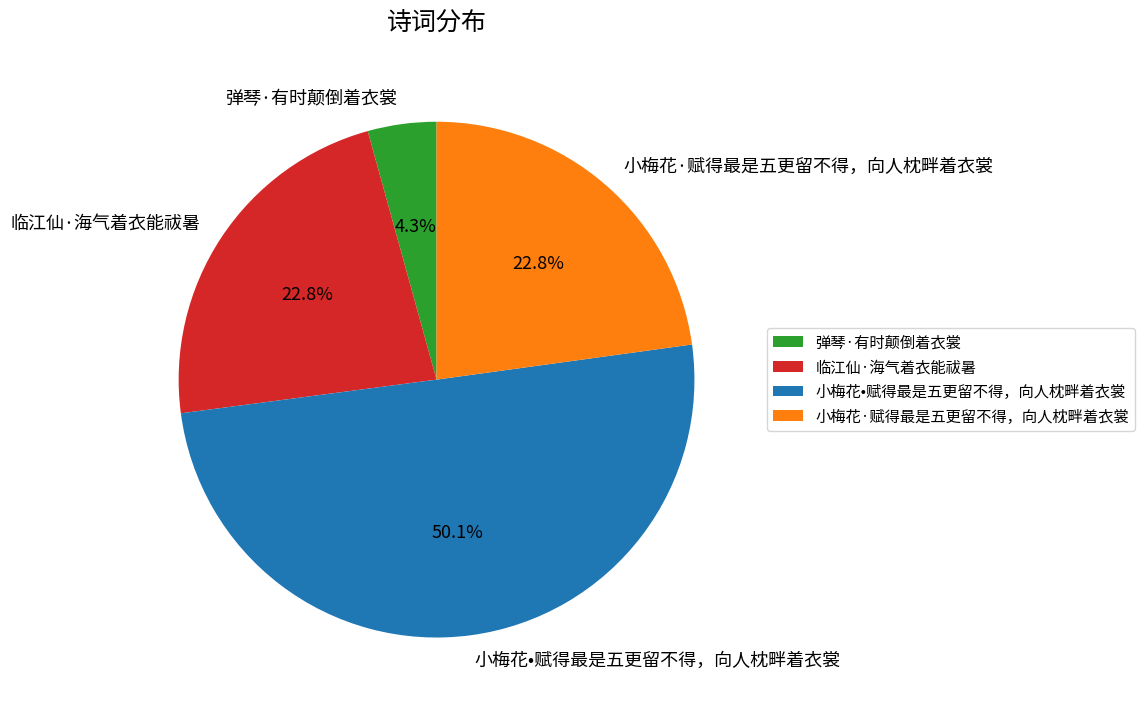

To the nearest percent, what is the average slice percentage?

25%